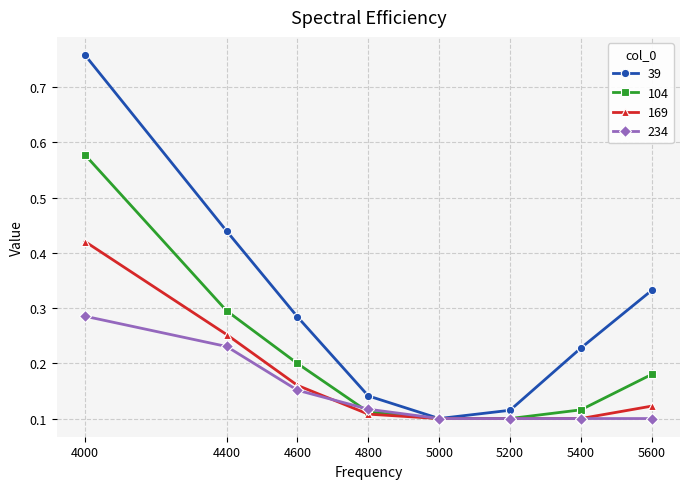

How many lines are shown in the chart?

4